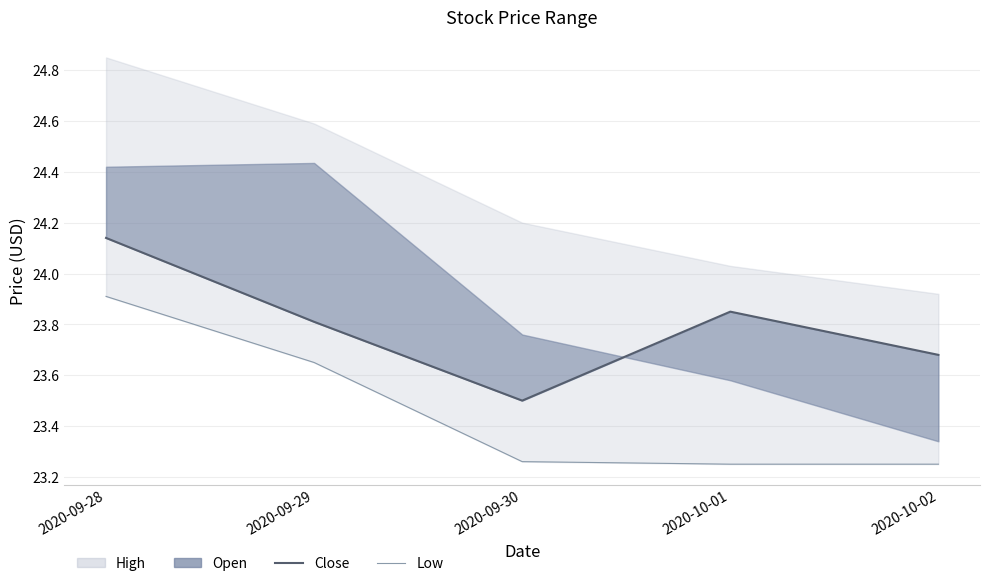

What is the sum of all Low values?

117.3